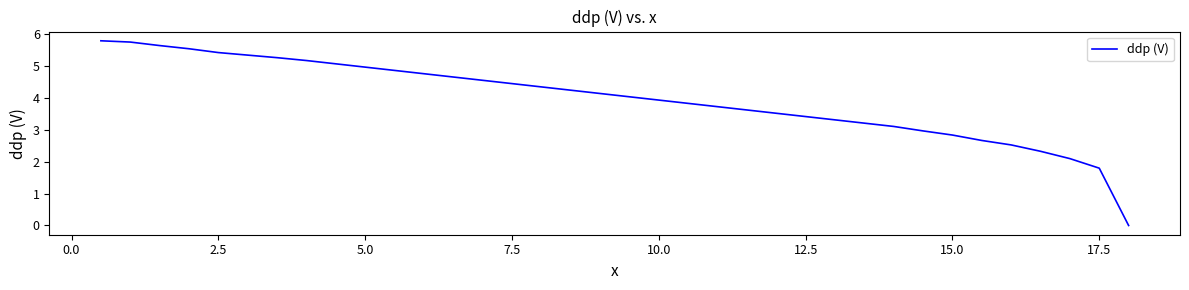

What is the maximum value shown in the chart?

5.8